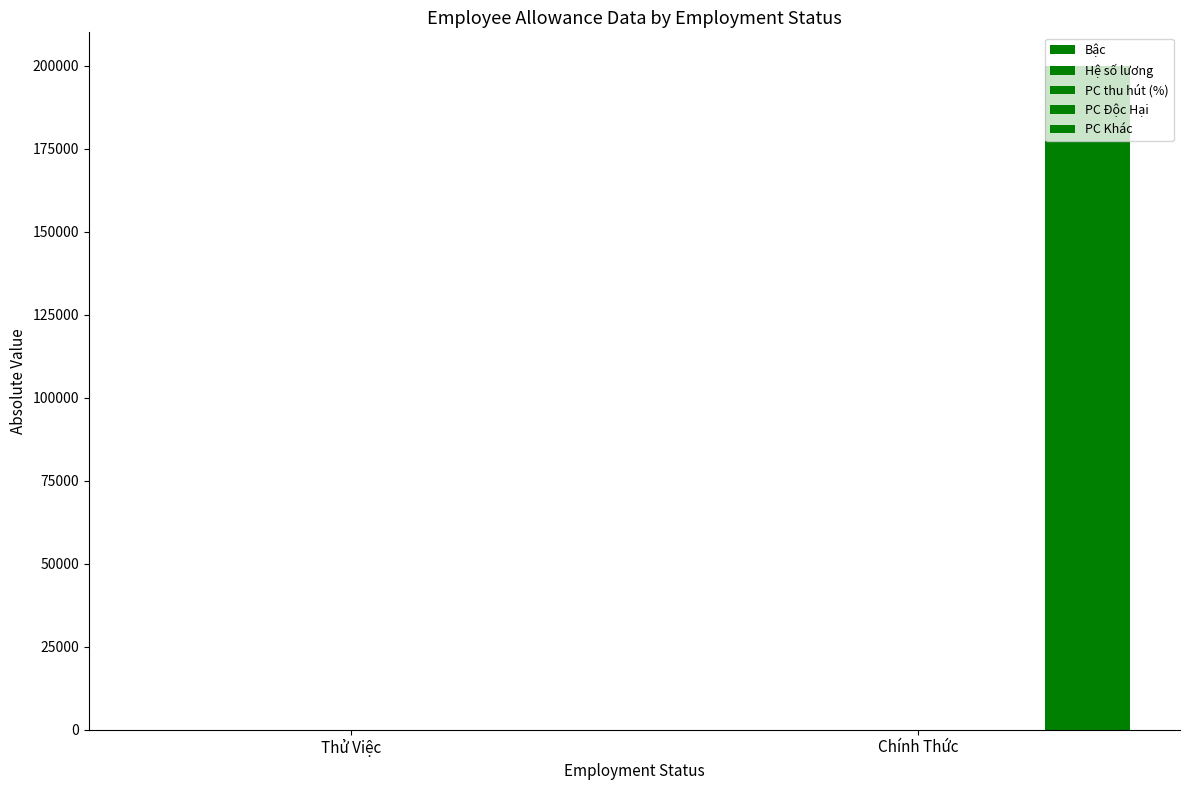

What is the spread (max minus min) of values at Chính Thức?

199999.0